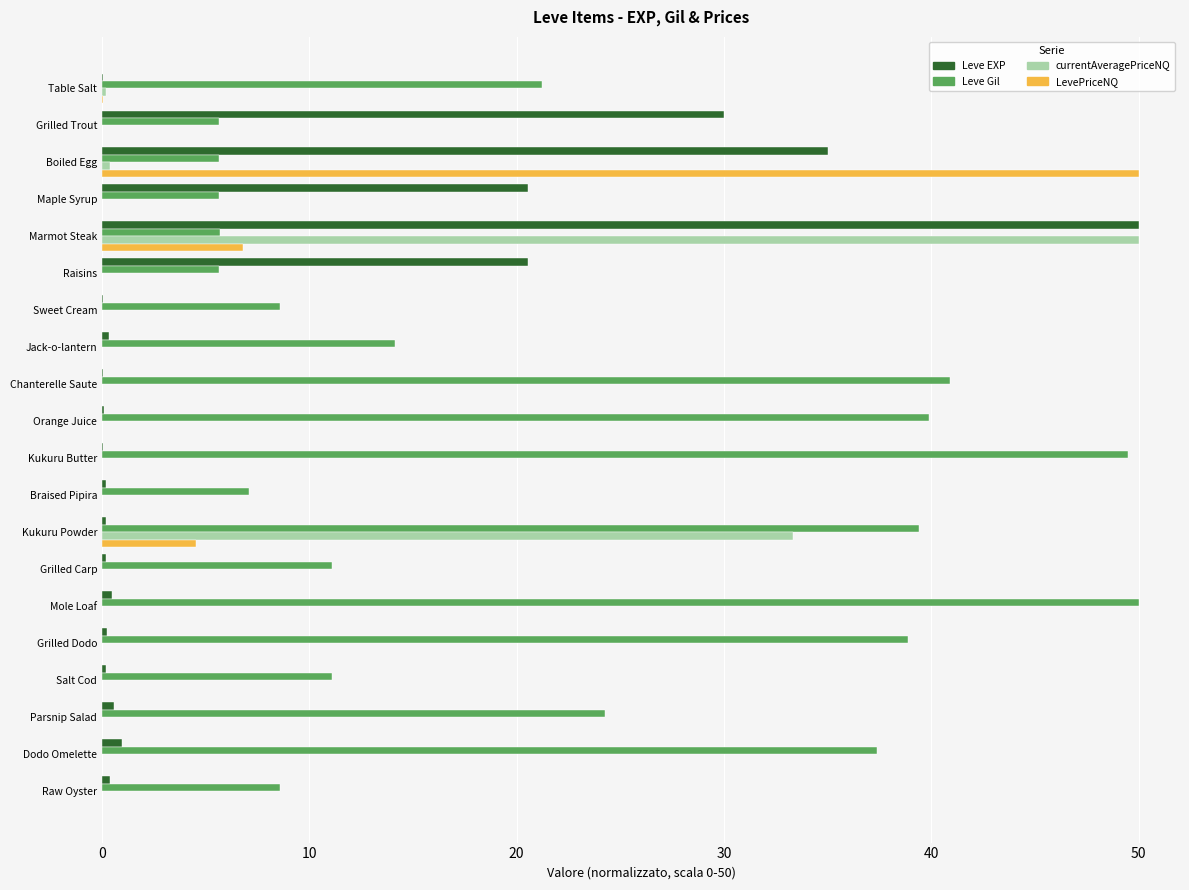

The value of Leve Gil at Marmot Steak is 5.7. True or false?

True